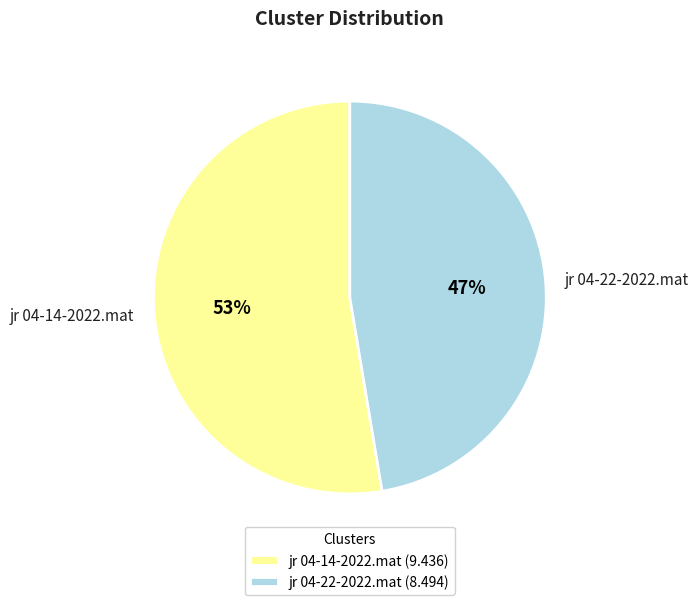

Rank the categories by value from lowest to highest.

jr 04-22-2022.mat, jr 04-14-2022.mat